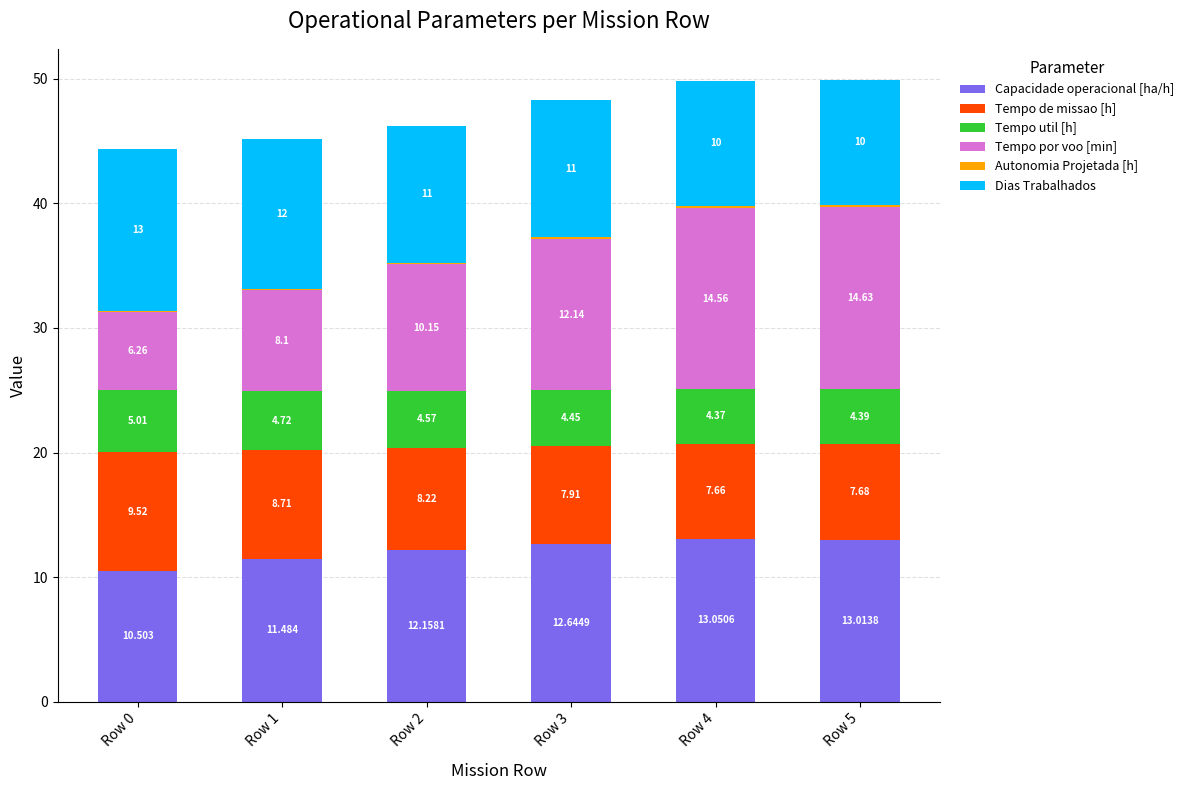

Are the bars horizontal?

No